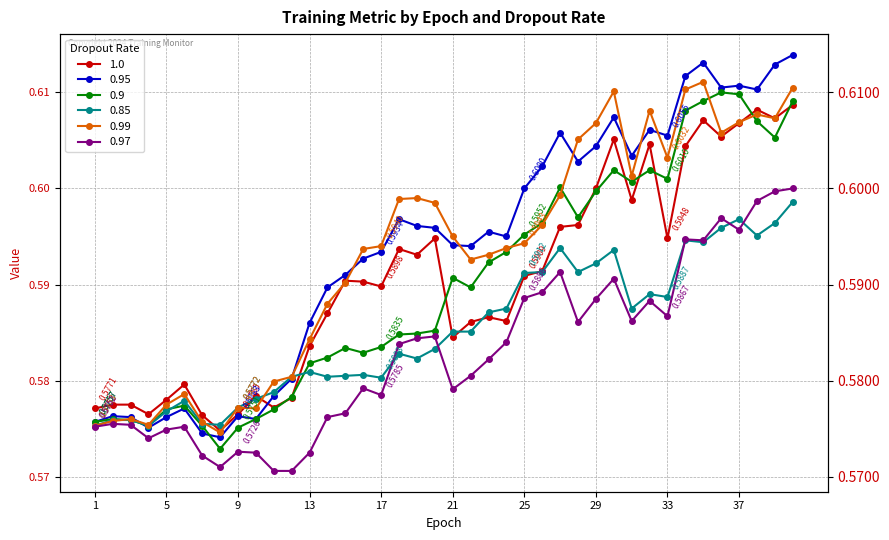

Which category has the highest value in the 0.9 series?

36